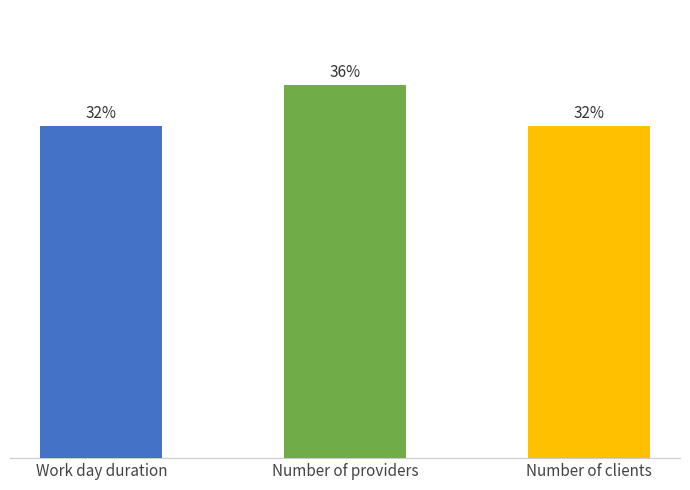

True or false: the data shows 4 at Number of clients.

False